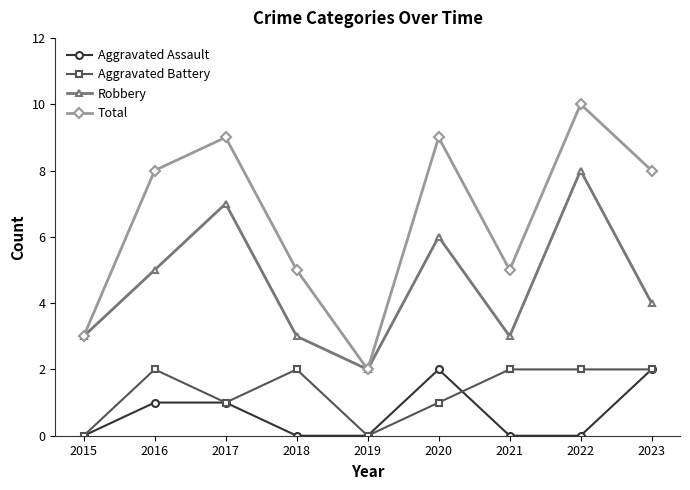

What is the value of the Total point at the 8th from the left?

10